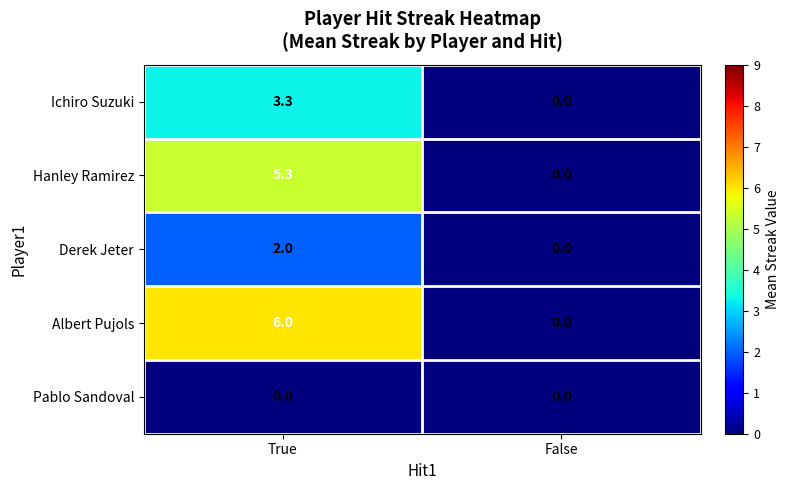

What is the sum of all Albert Pujols values?

6.0